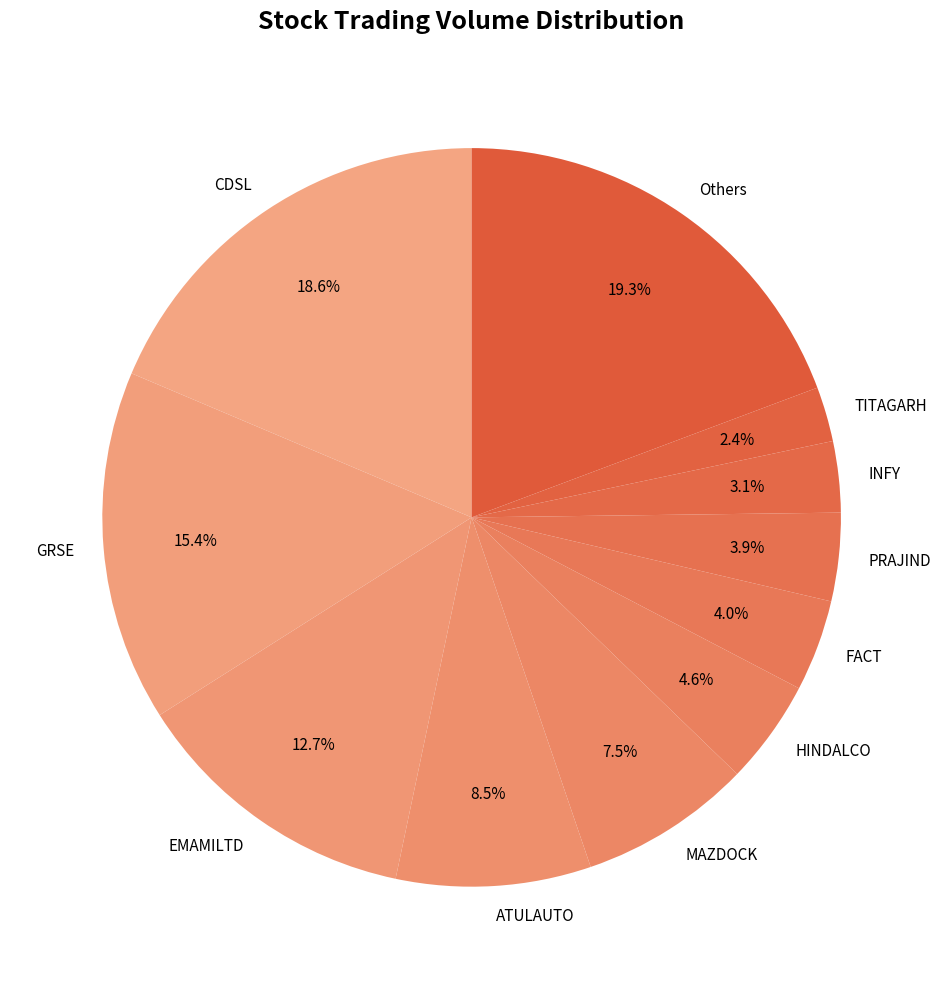

The TITAGARH slice represents 9% of the pie. True or false?

False